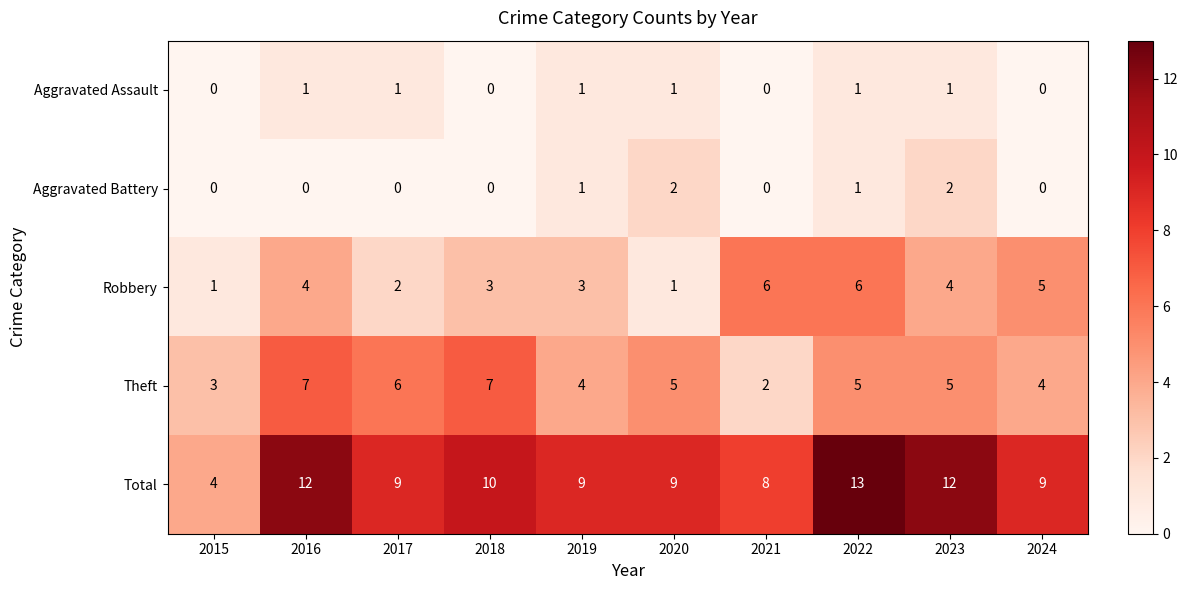

Rank the series at 2017 from highest to lowest value.

Total, Theft, Robbery, Aggravated Assault, Aggravated Battery